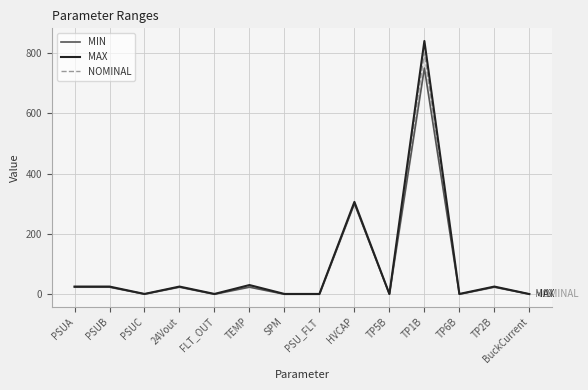

Where is the first local minimum for MIN?

PSUC